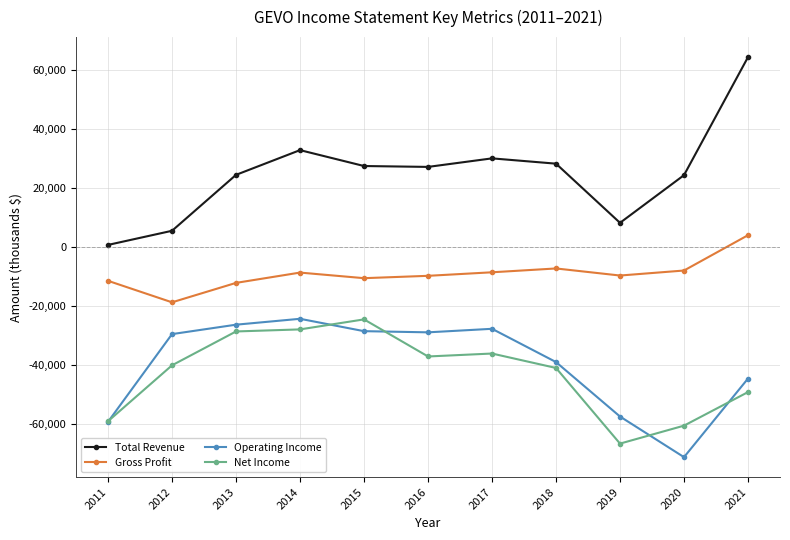

What is the difference between the Net Income values at 2021 and 2017?

13100